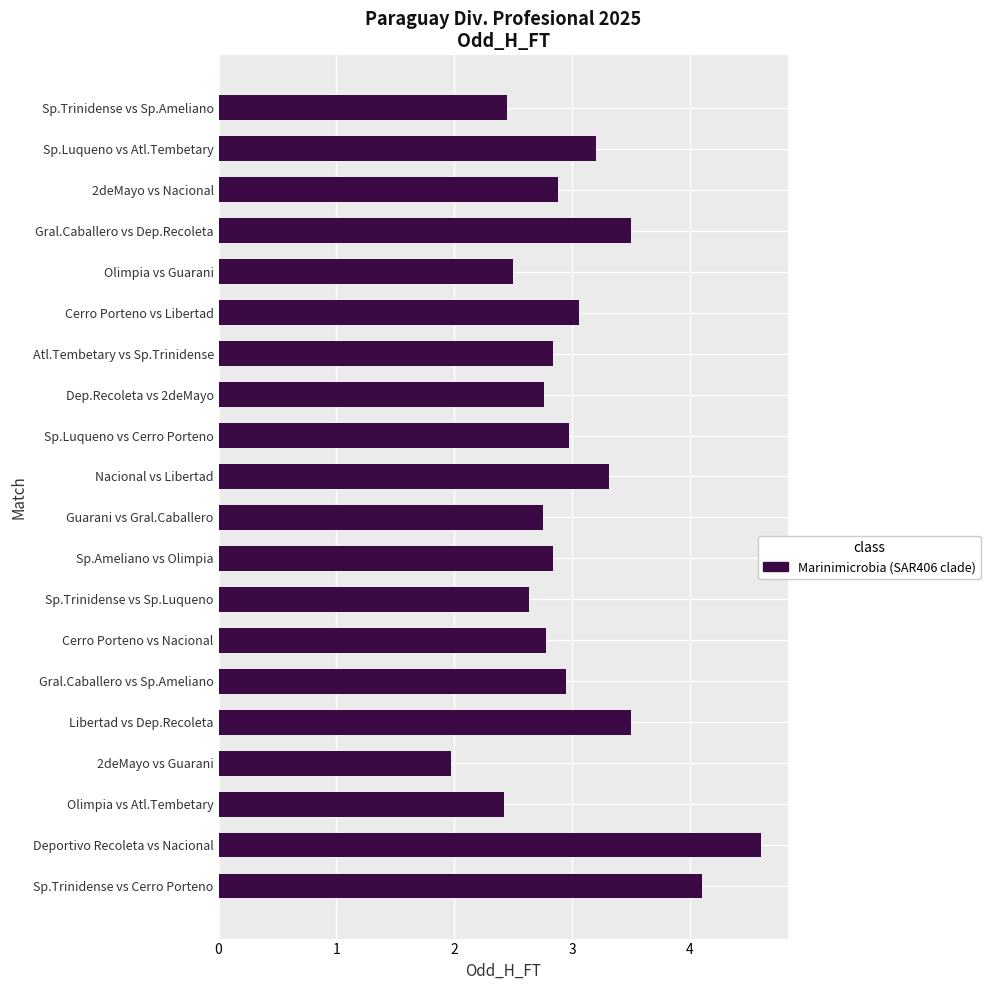

The chart shows a value of 5.9 at Sp.Trinidense vs Cerro Porteno. True or false?

False